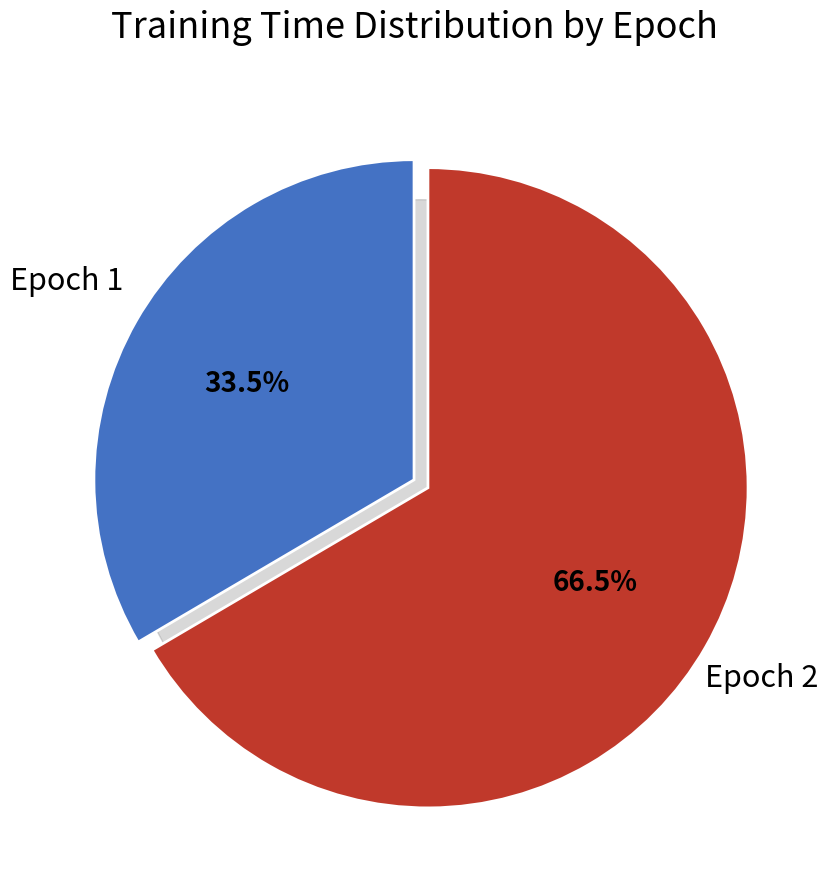

To the nearest percent, what portion does 2 represent?

67%